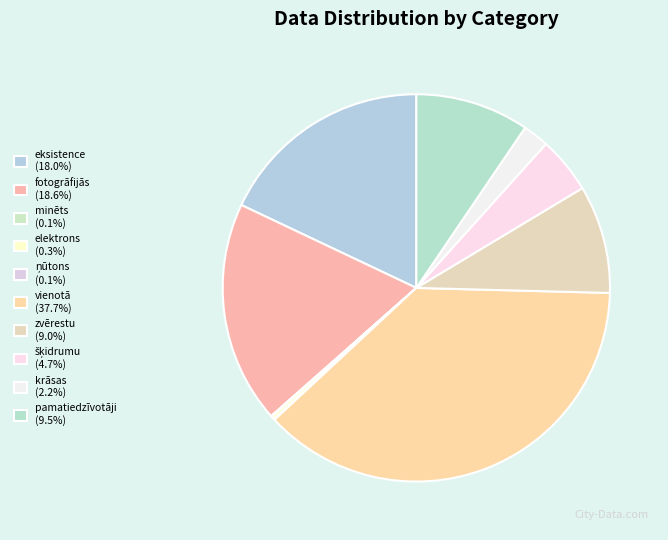

How many slices are in this pie chart?

10